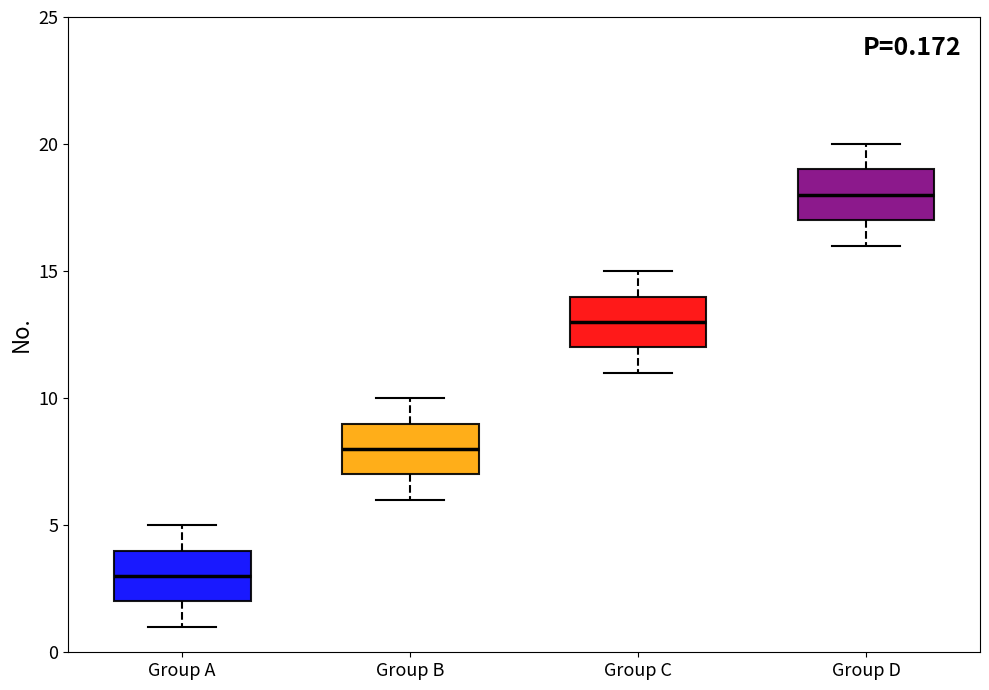

Which box has the lowest median line?

Group A